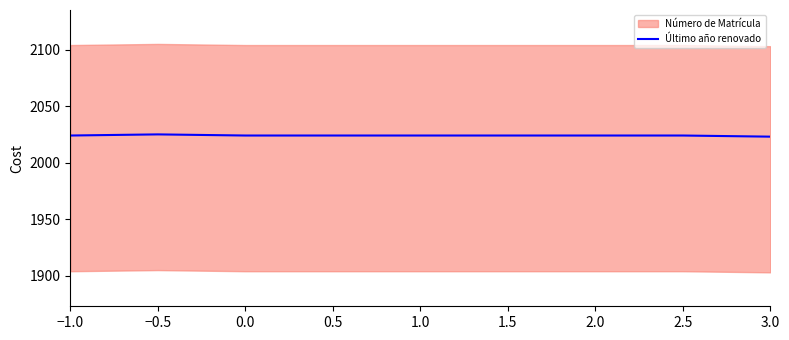

How many data points are above 2024?

1